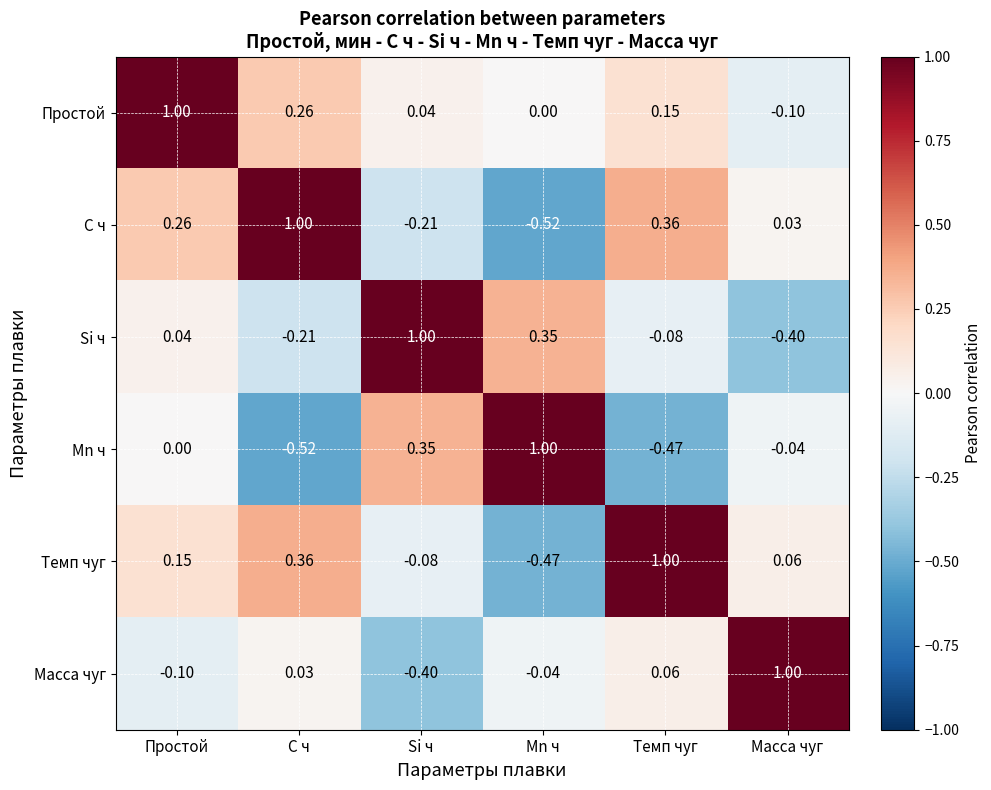

How many positive values does the Масса чуг series have?

3